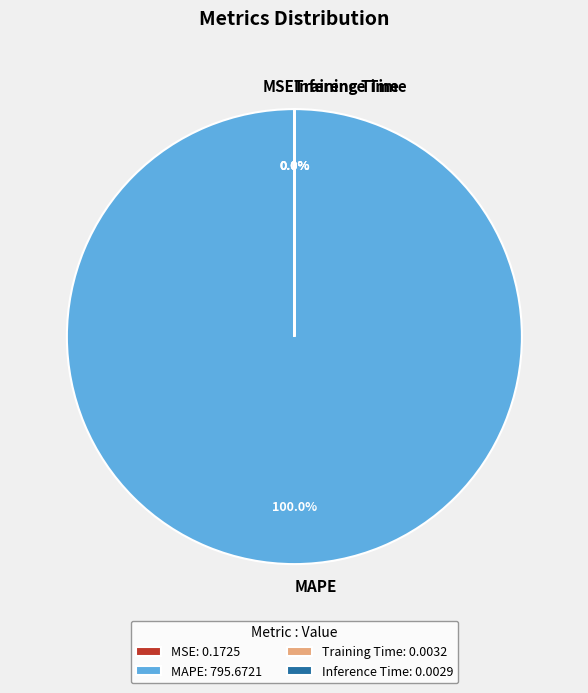

Which category accounts for the majority?

MAPE